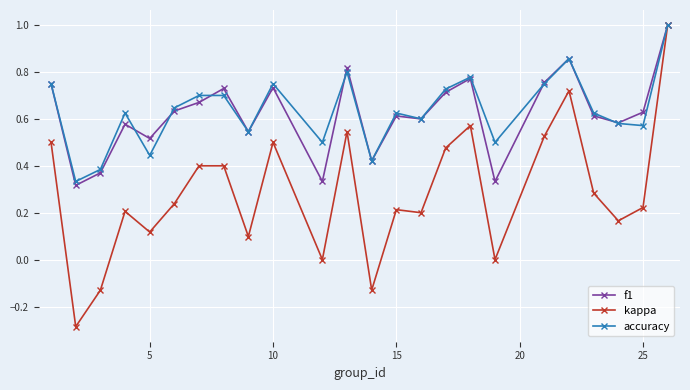

Which series has the largest range (max minus min)?

kappa